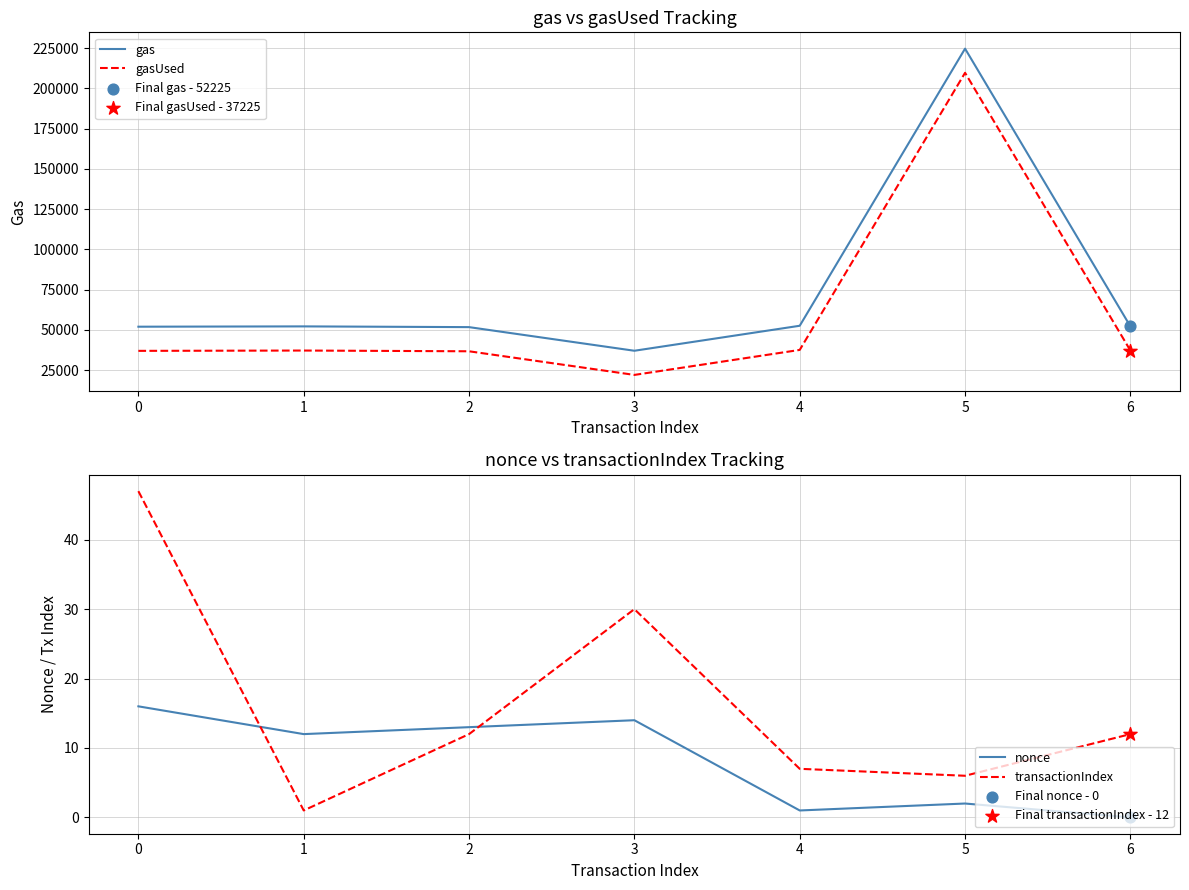

What is the total value across all series at 6?

89462